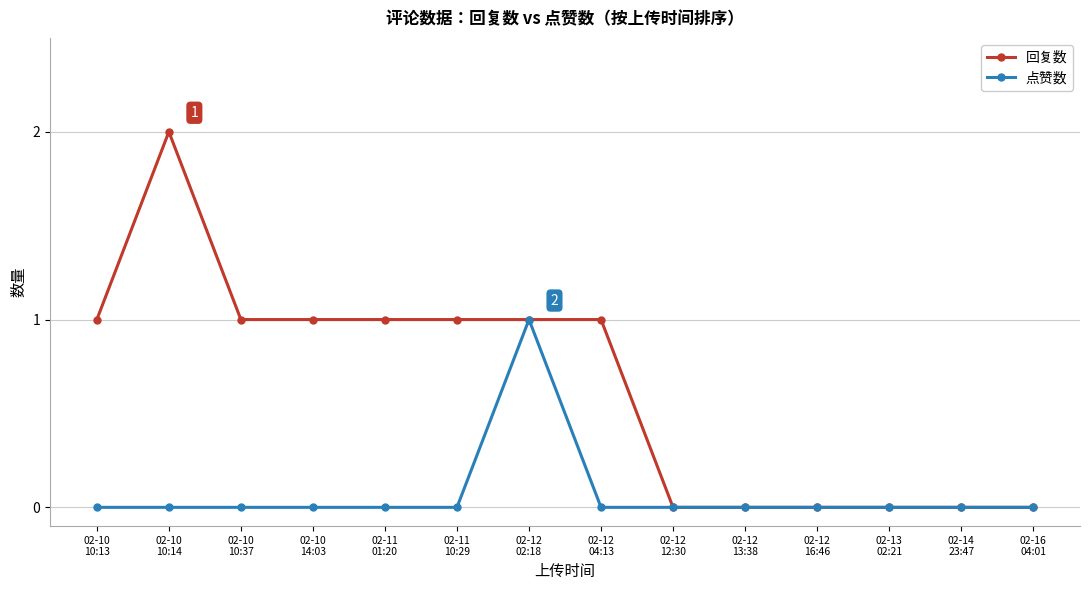

List the series in order of their overall mean, highest first.

回复数, 点赞数